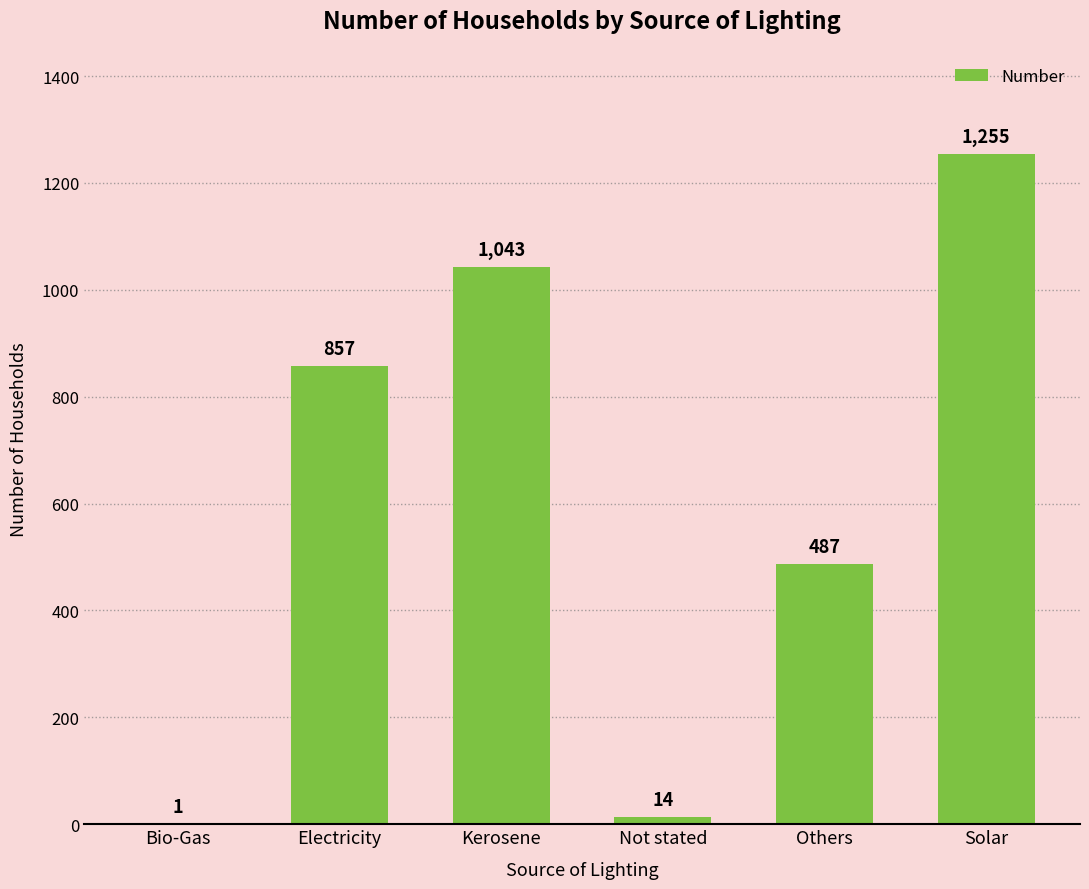

Count the number of data series in this chart.

1